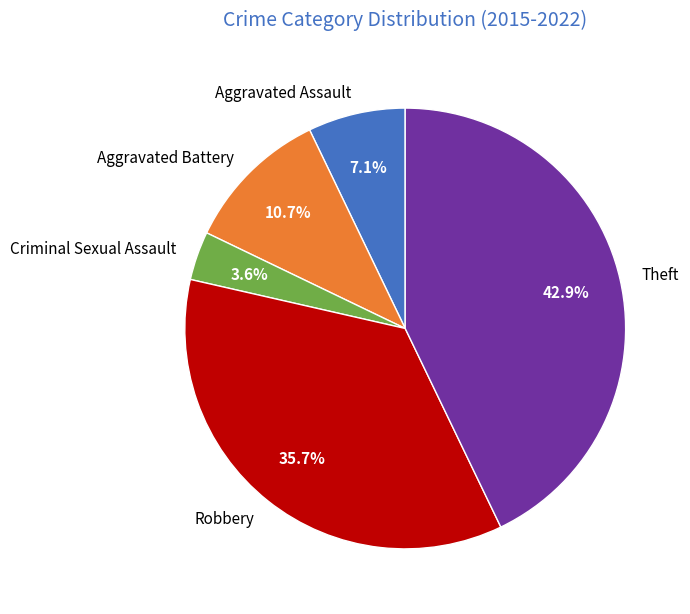

How much of the chart is everything except Aggravated Battery?

89.3%